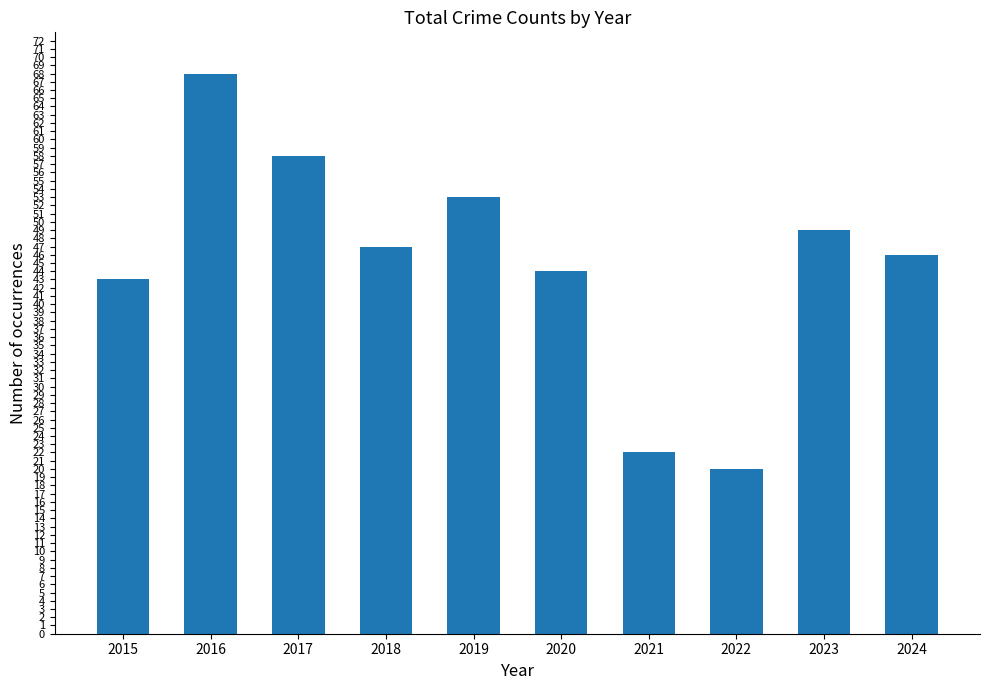

Which has a higher value, 2023 or 2018?

2023